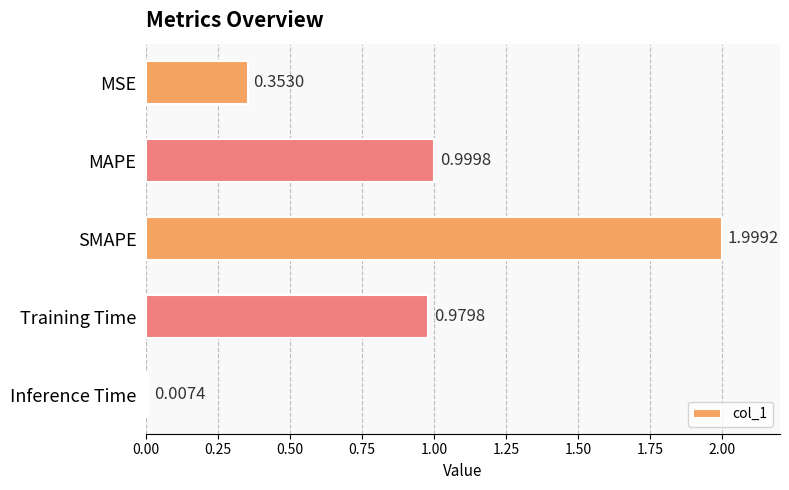

What is the label of the 3rd bar from the bottom?

SMAPE